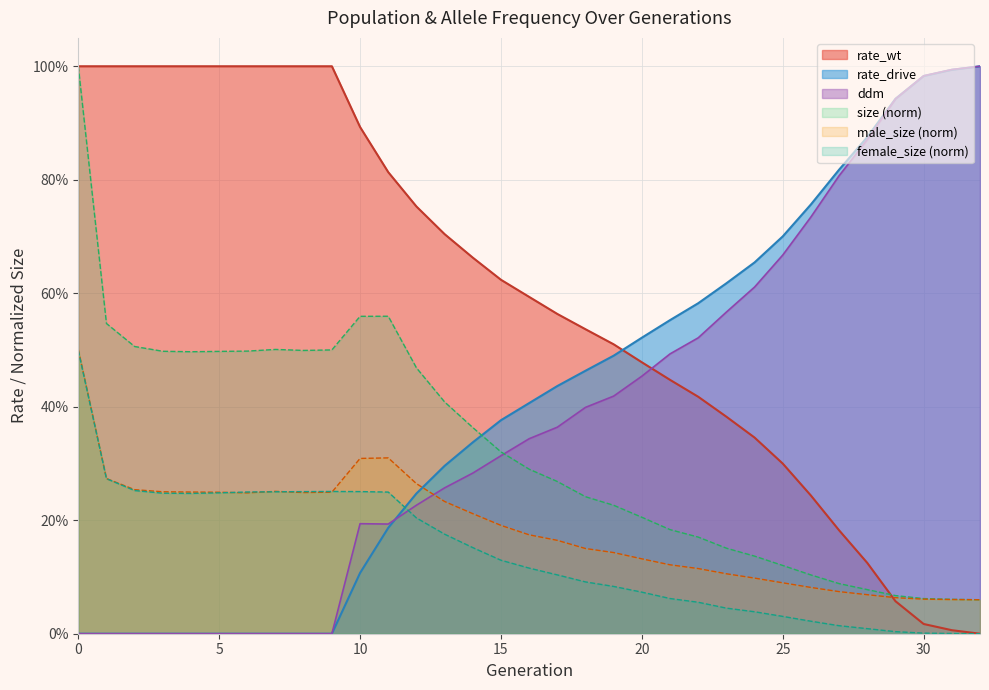

How many positive values does the female_size series have?

32